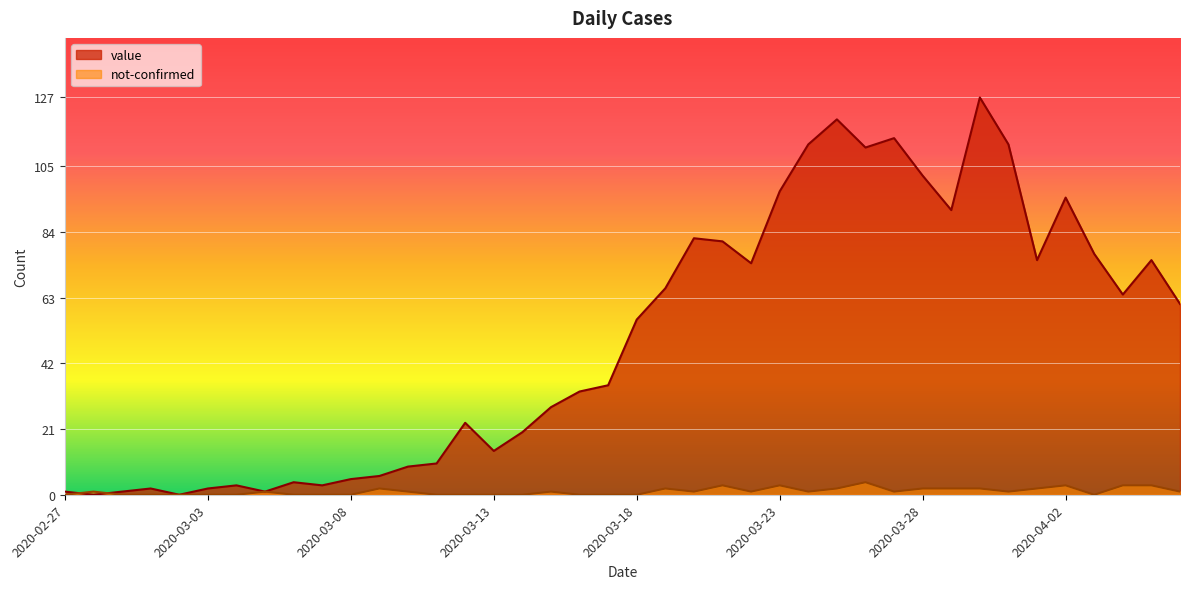

Rank the series by their average value, from lowest to highest.

not-confirmed, value